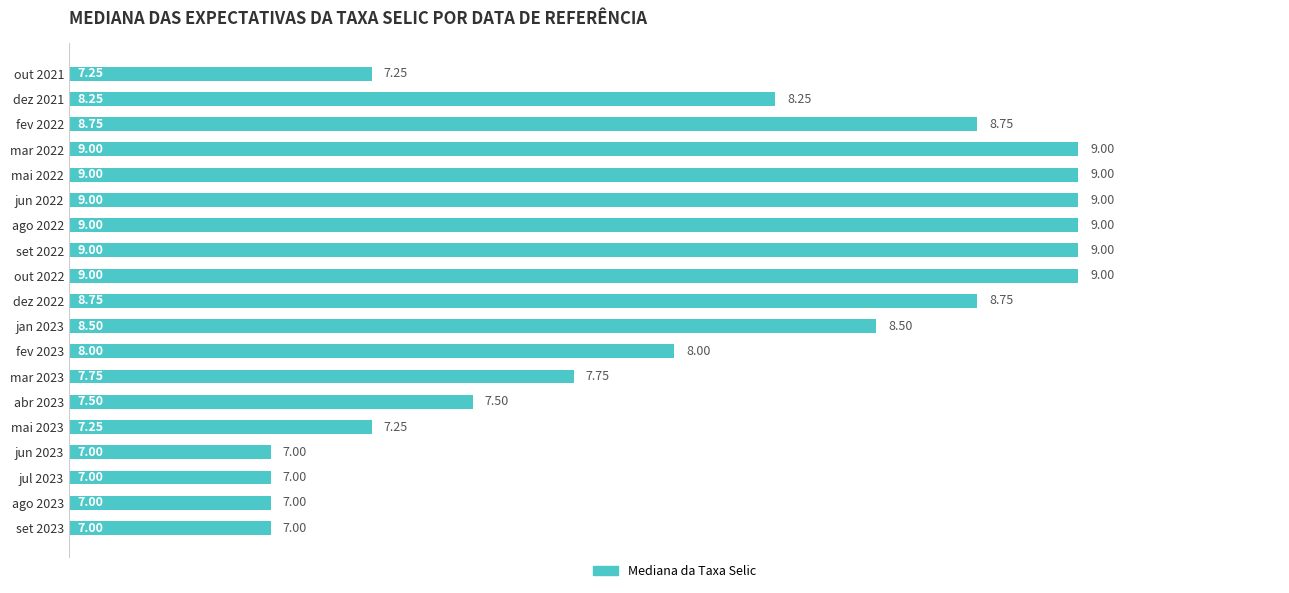

What is the difference between the maximum and minimum values?

2.0